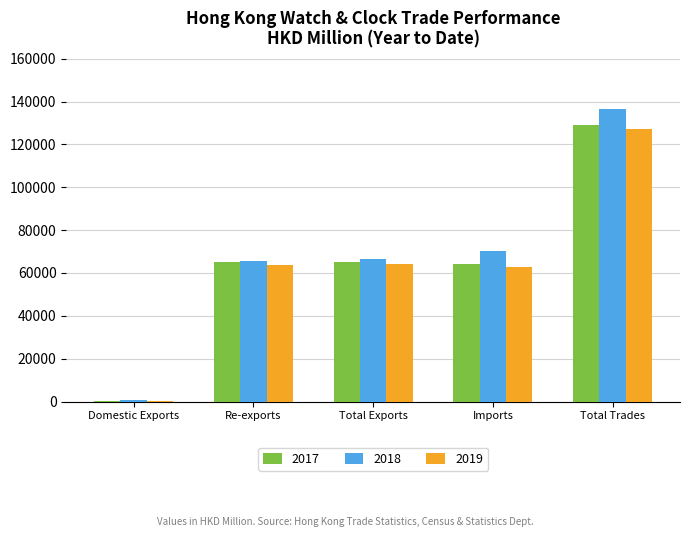

How many groups of bars are there?

5